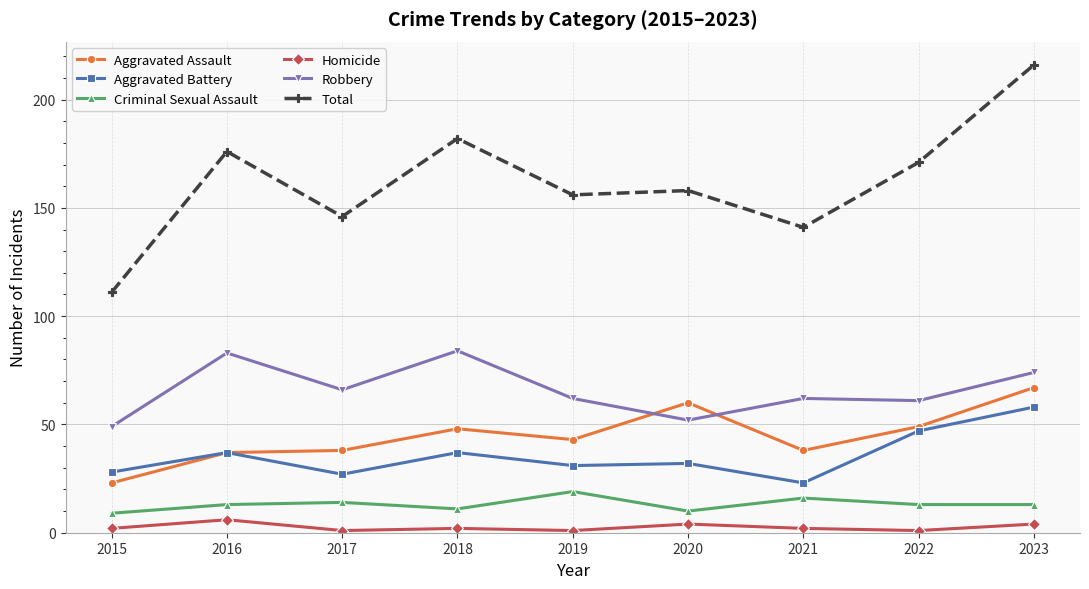

How many lines are shown in the chart?

6